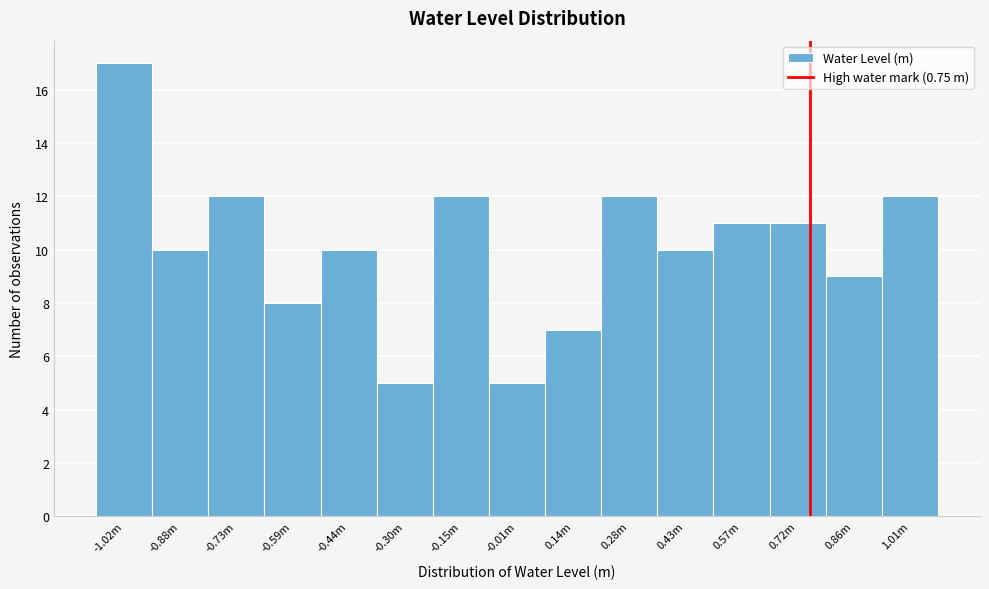

Reading left to right, transcribe all the data shown in this chart.

17	10	12	8	10	5	12	5	7	12	10	11	11	9	12